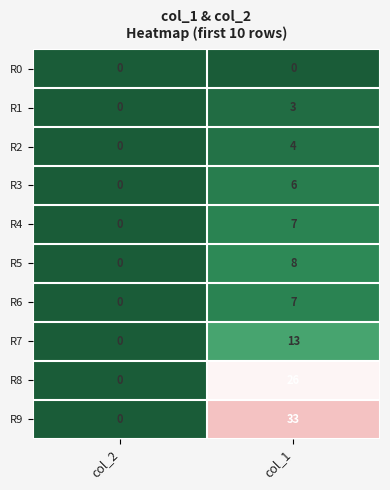

List the labels in order of R8 value, largest first.

col_1, col_2